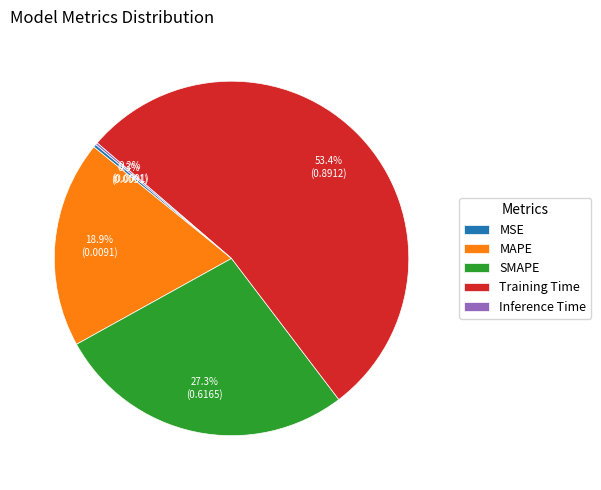

What is the largest slice in the pie chart?

Training Time